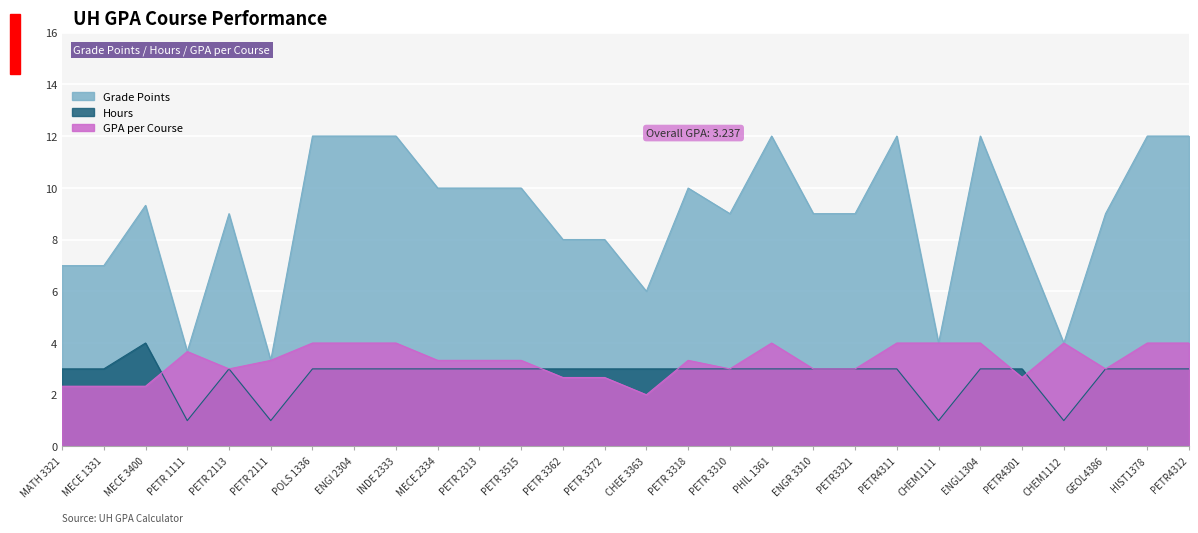

Rank the series at PETR4312 from lowest to highest value.

Hours, GPA per Course, Grade Points